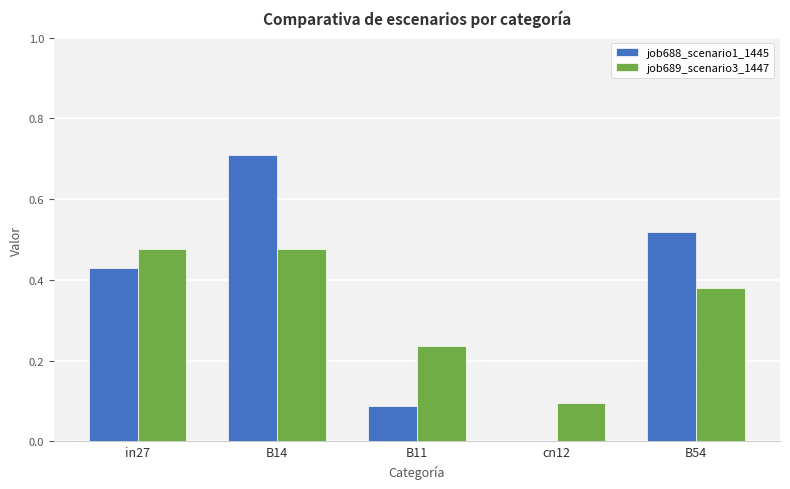

What are all the series names shown in the legend?

job688_scenario1_1445, job689_scenario3_1447